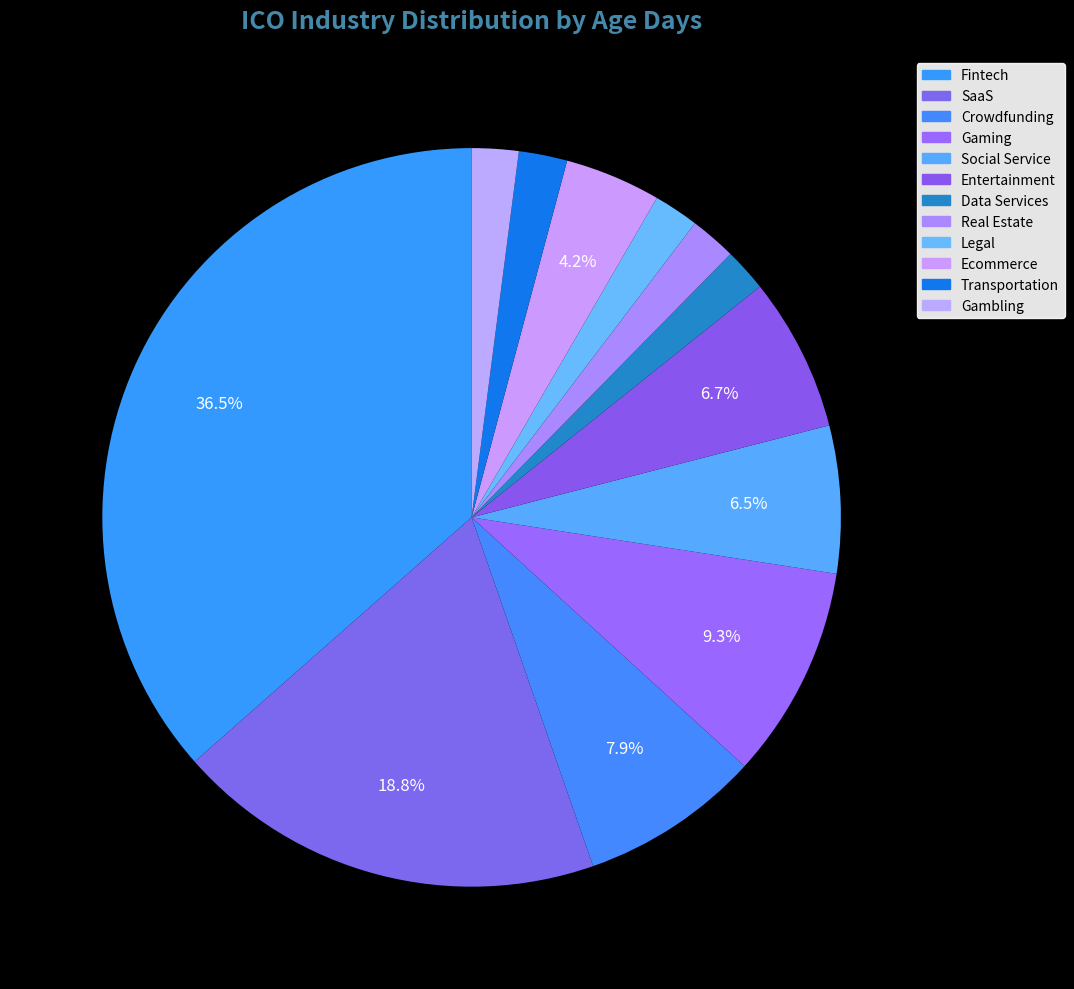

How many segments does this pie chart have?

12